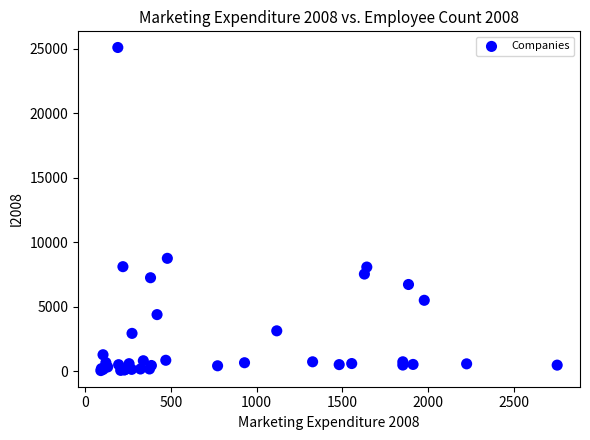

What Y value in the scatter plot is closest to 12567?

8742.0